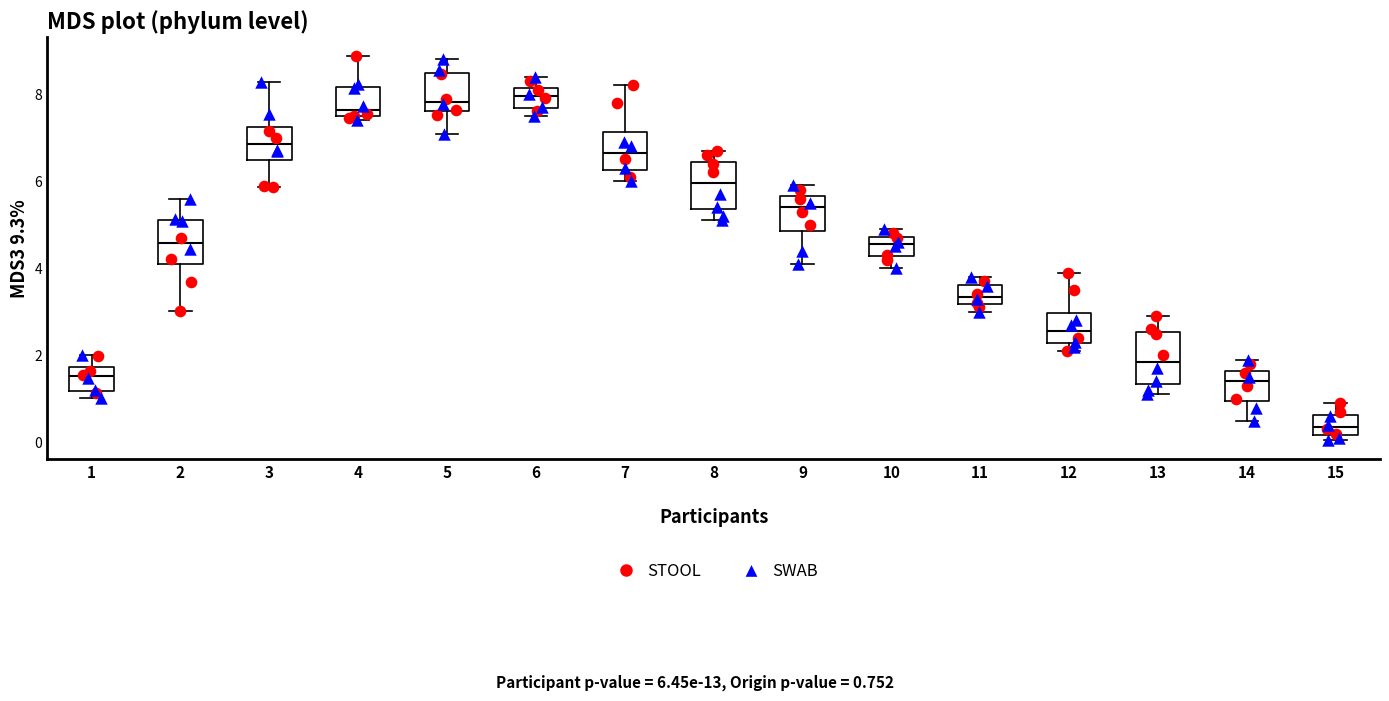

Where is the lower edge of the box at x = 2 on the y-axis? The values are not printed on the chart, so give them approximately, as read against the axis.

4.0